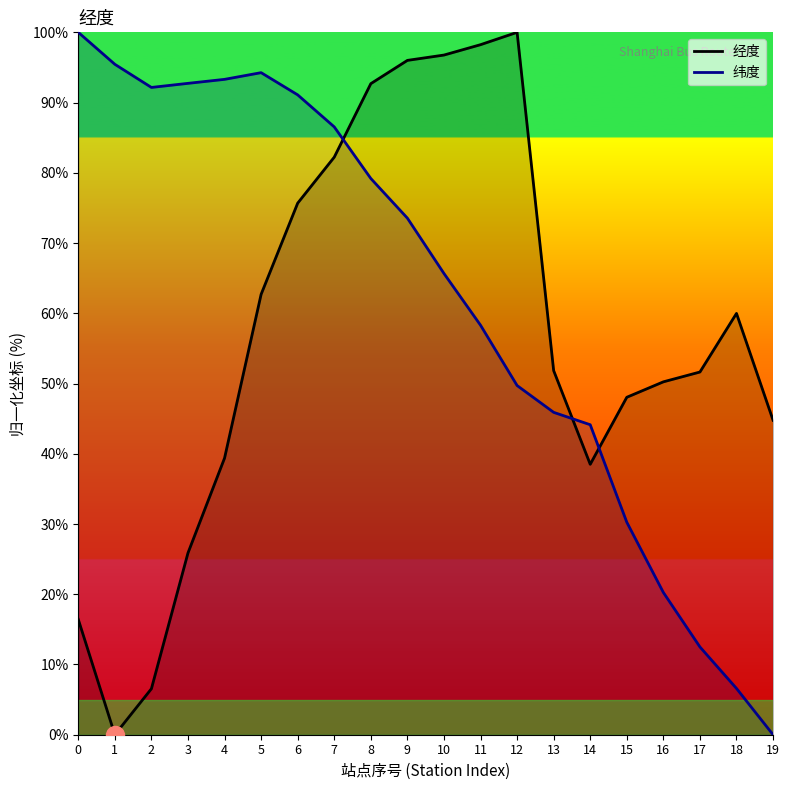

What is the total value across all series at 16?

70.5